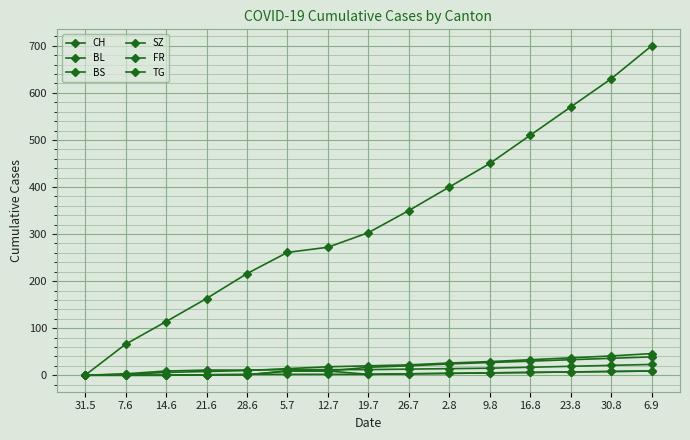

Reading left to right, extract all data points from this chart.

CH: 31.5=0	7.6=66	14.6=114	21.6=163	28.6=216	5.7=261	12.7=272	19.7=303	26.7=350	2.8=400	9.8=450	16.8=510	23.8=570	30.8=630	6.9=700
BL: 31.5=0	7.6=2	14.6=6	21.6=8	28.6=10	5.7=14	12.7=18	19.7=20	26.7=22	2.8=26	9.8=29	16.8=33	23.8=37	30.8=41	6.9=46
BS: 31.5=0	7.6=3	14.6=9	21.6=11	28.6=11	5.7=12	12.7=12	19.7=12	26.7=13	2.8=14	9.8=15	16.8=17	23.8=19	30.8=21	6.9=23
SZ: 31.5=0	7.6=0	14.6=0	21.6=1	28.6=1	5.7=9	12.7=9	19.7=17	26.7=20	2.8=24	9.8=27	16.8=30	23.8=33	30.8=36	6.9=39
FR: 31.5=0	7.6=0	14.6=0	21.6=1	28.6=2	5.7=2	12.7=2	19.7=2	26.7=3	2.8=4	9.8=5	16.8=6	23.8=7	30.8=8	6.9=9
TG: 31.5=0	7.6=0	14.6=0	21.6=1	28.6=1	5.7=9	12.7=9	19.7=2	26.7=3	2.8=4	9.8=5	16.8=6	23.8=7	30.8=8	6.9=9